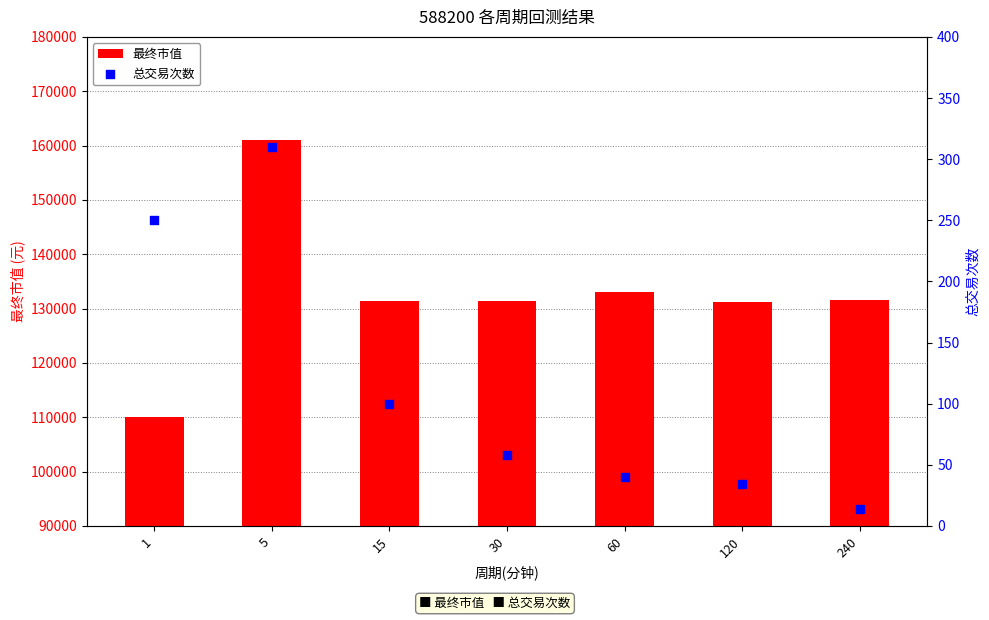

What is the total value across all series at 240?

131532.8